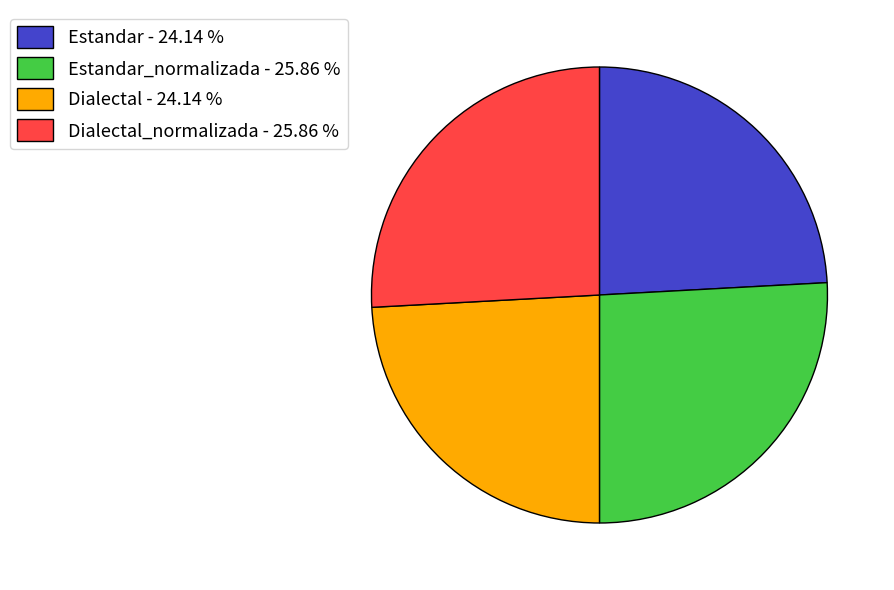

Is there any slice that represents more than half of the pie?

No